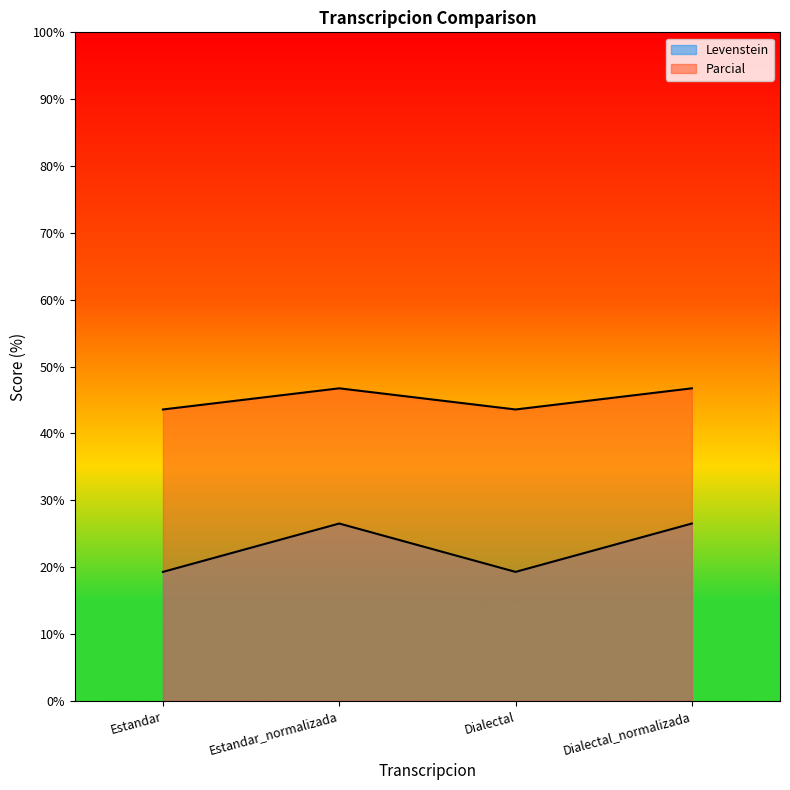

Between Estandar_normalizada and Estandar, which is larger?

Estandar_normalizada